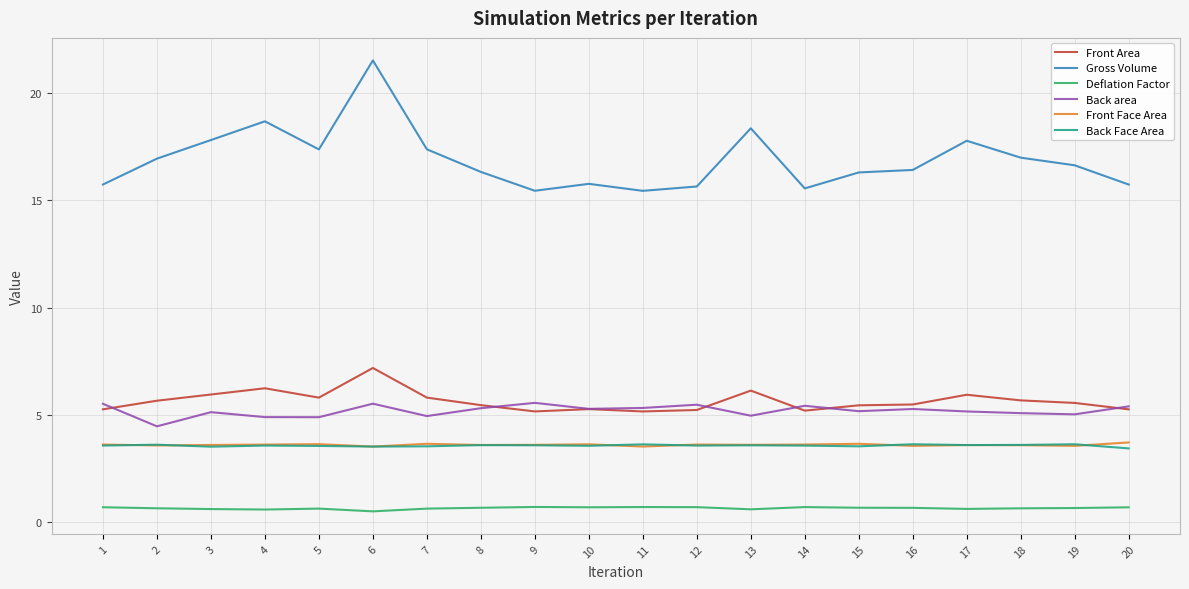

Read the Deflation Factor value at 11.

0.7